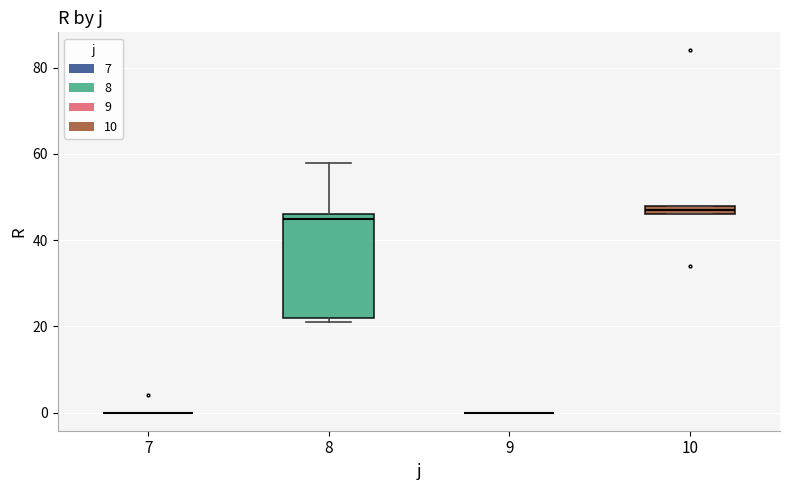

Which box is the tallest, from its lower edge to its upper edge?

8